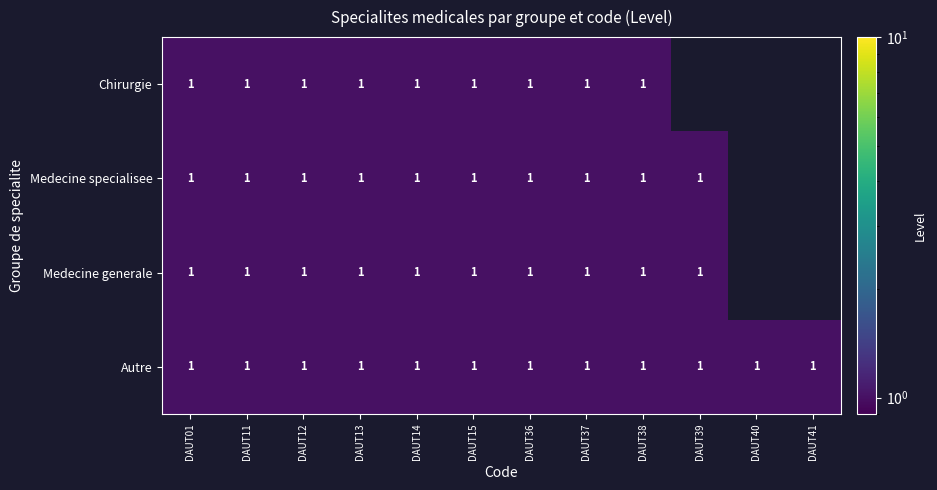

What is the total value across all series at DAUT36?

4